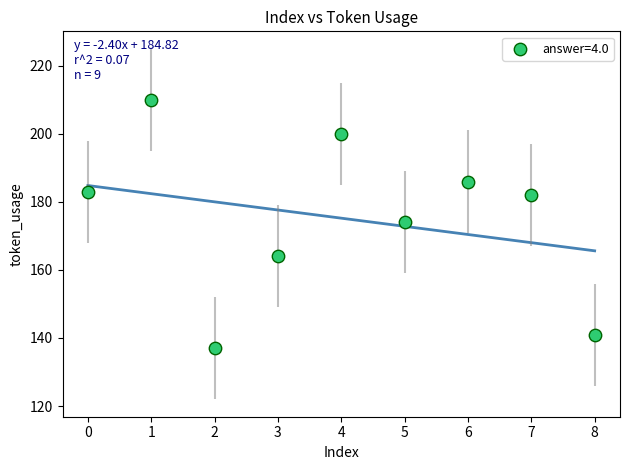

What is the average Y value?

175